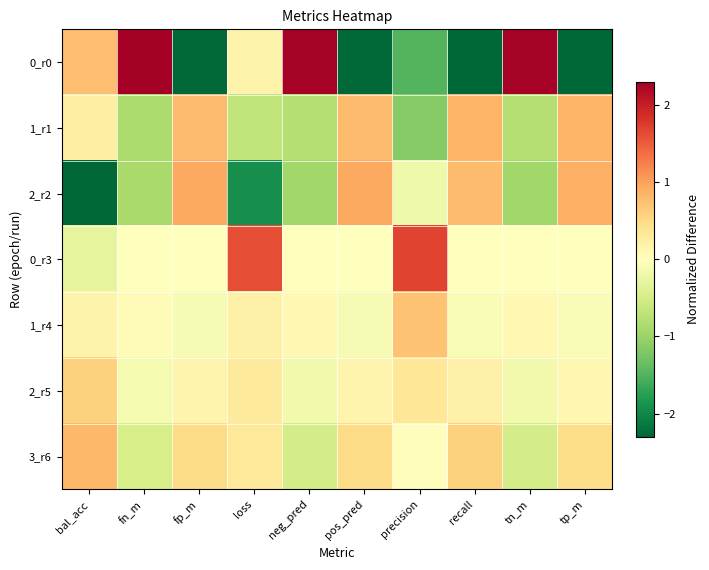

List the series in order of their peak value, highest first.

0_r0, 0_r3, 2_r2, 1_r1, 3_r6, 1_r4, 2_r5